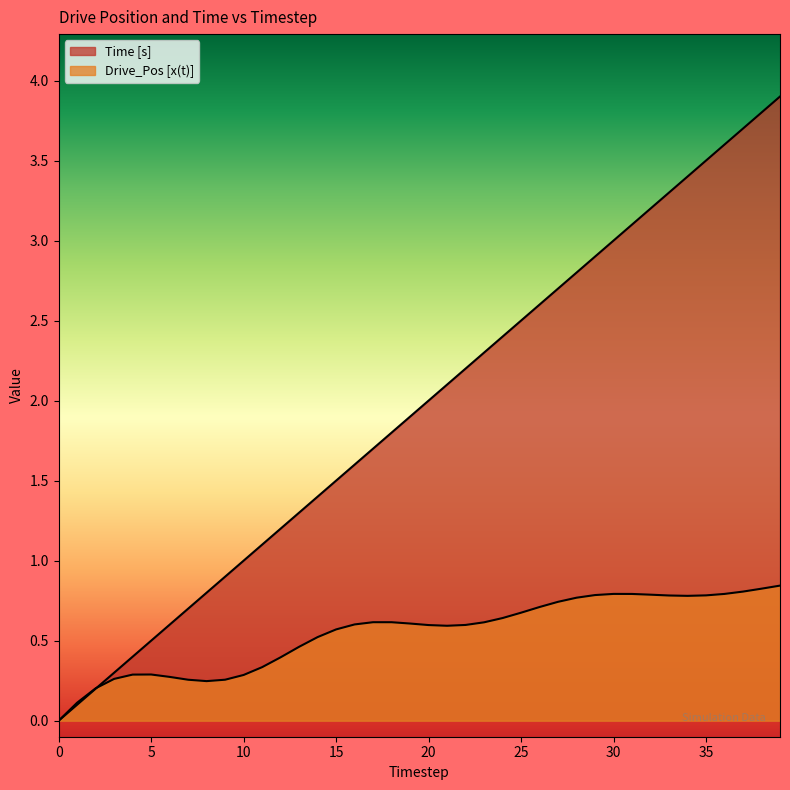

What is the difference between the Time [s] values at 31 and 17?

1.4